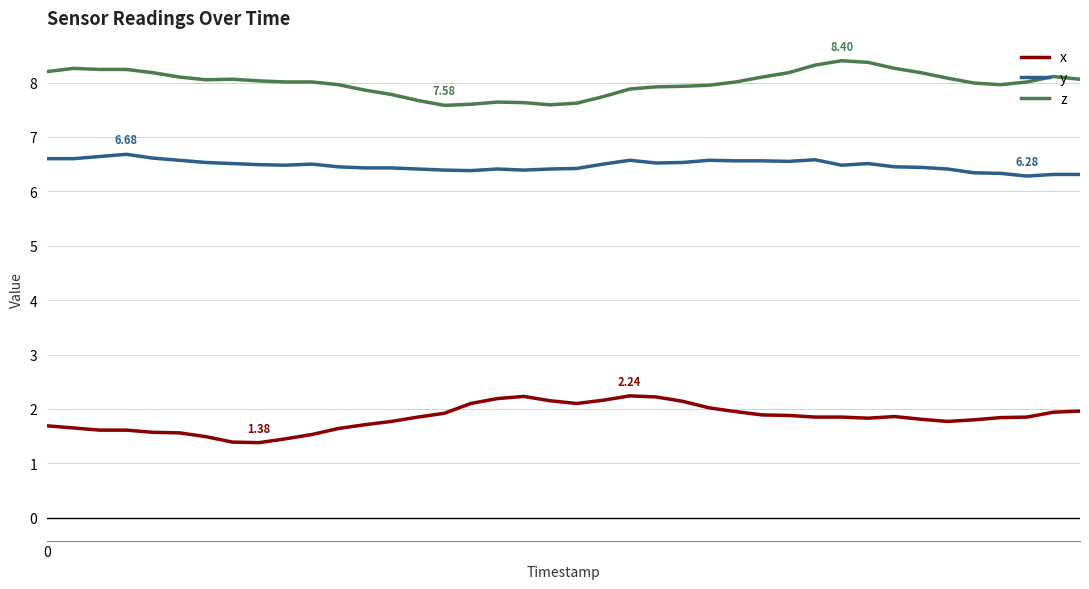

Which series has the largest total across all categories?

z